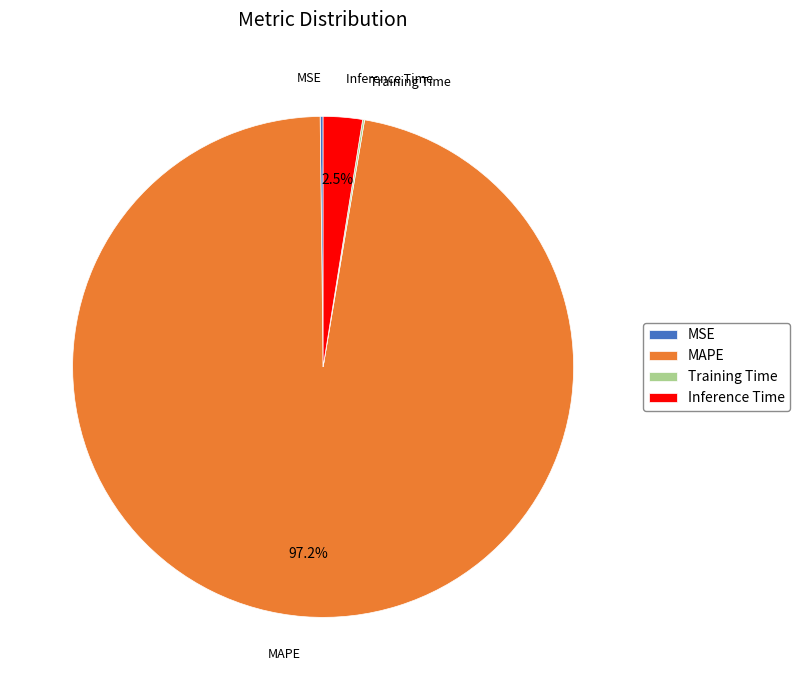

Which slice is the largest?

MAPE